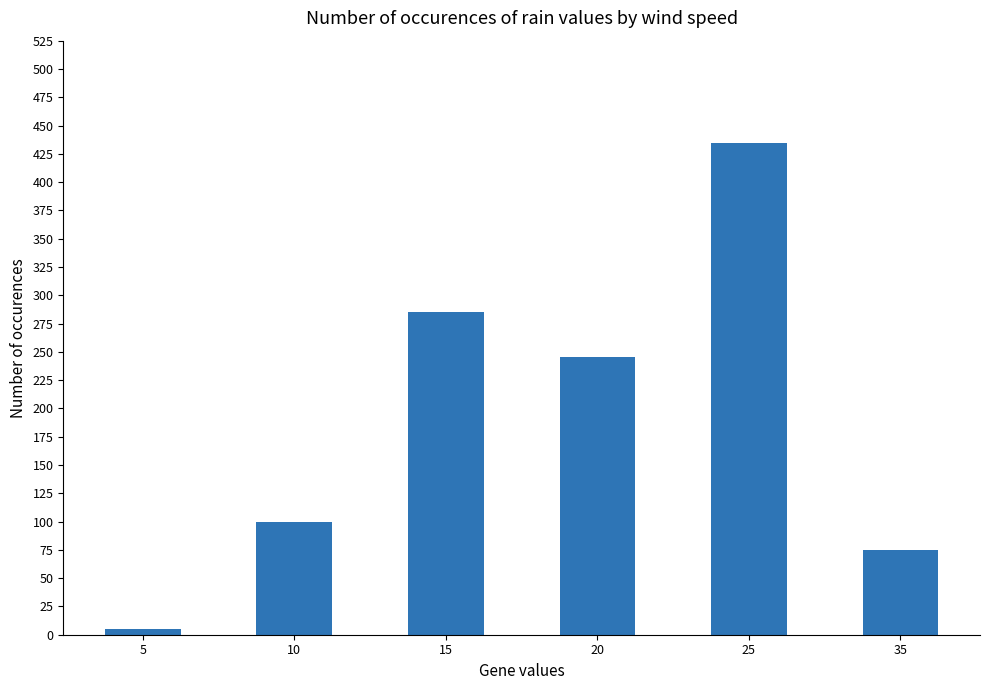

Reading left to right, transcribe all the data shown in this chart.

5	100	285	245	435	75